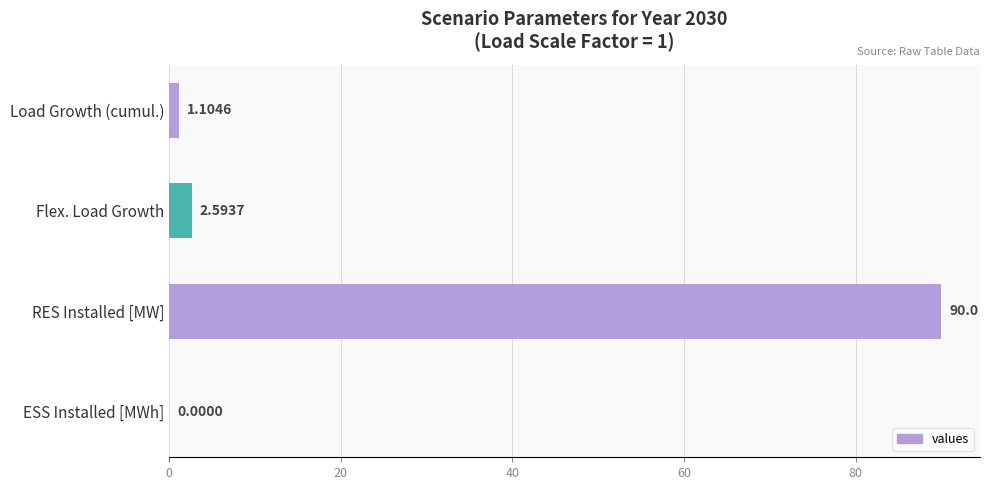

Which label corresponds to the largest value in the chart?

RES Installed [MW]